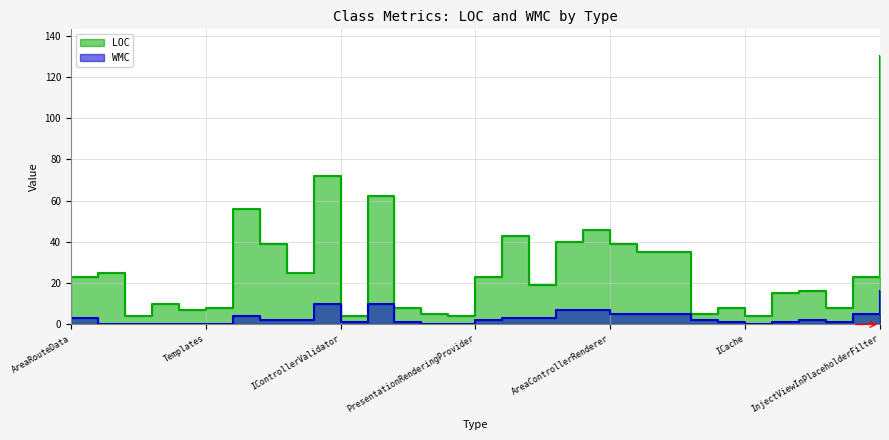

True or false: LOC and WMC cross at least once.

False